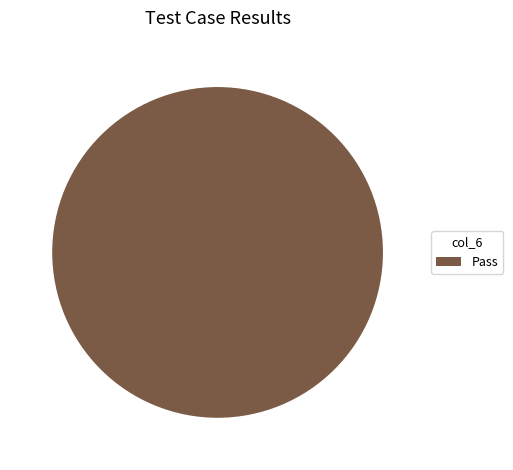

Rank the categories by value from lowest to highest.

Pass